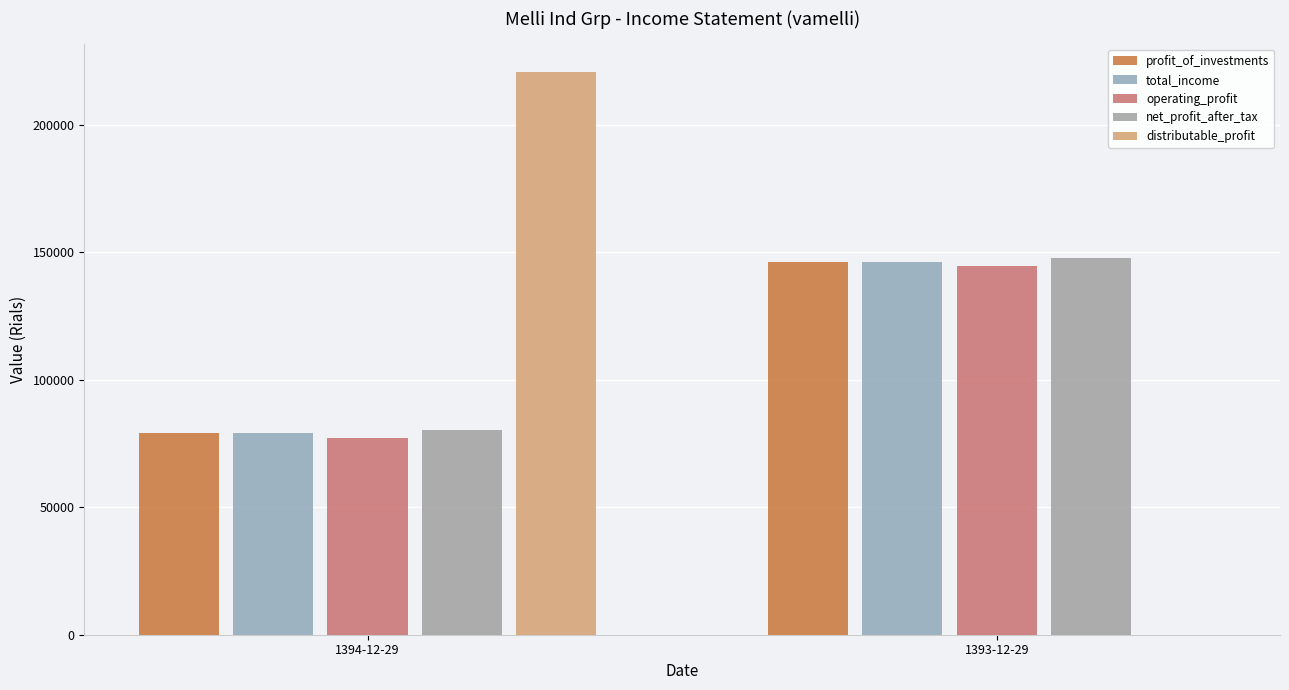

How many total_income values are between 79287 and 146203?

2